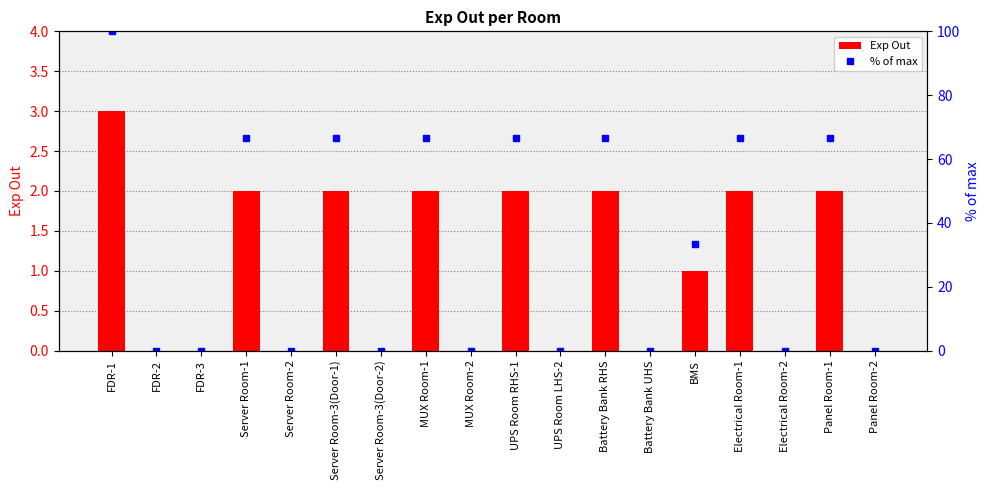

At which category does the chart reach its minimum across all series?

FDR-2